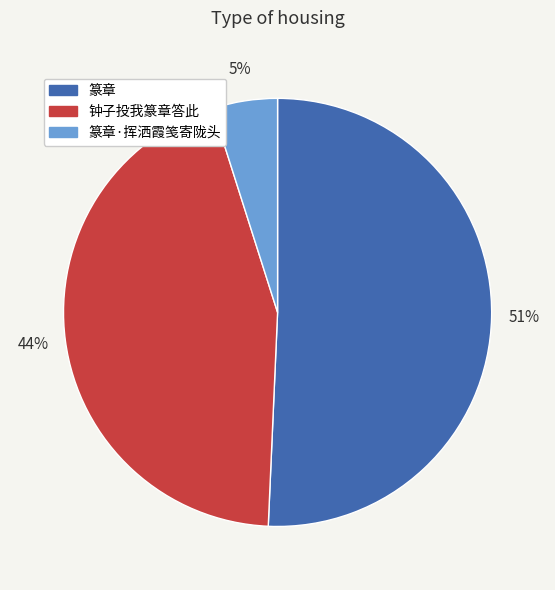

Does 篆章 account for over 50% of the chart?

Yes